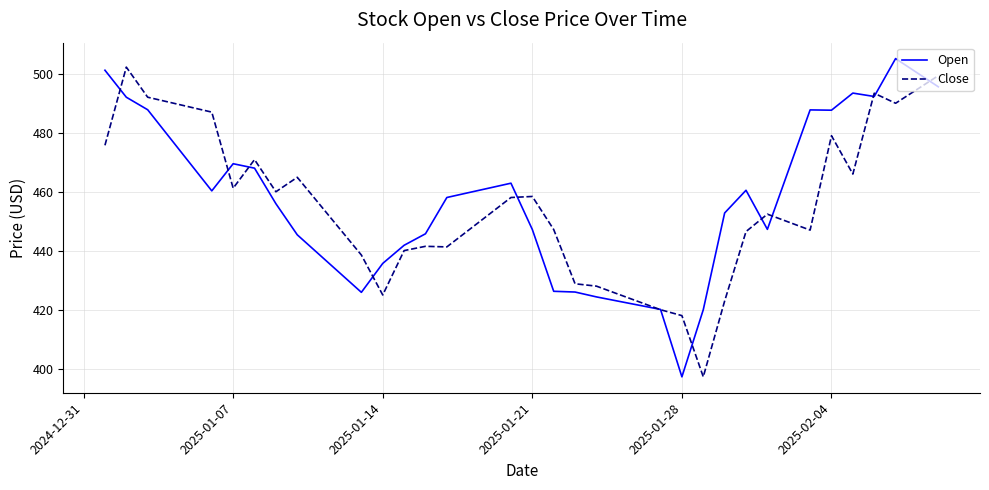

Does the chart display data point markers on the line(s)?

No